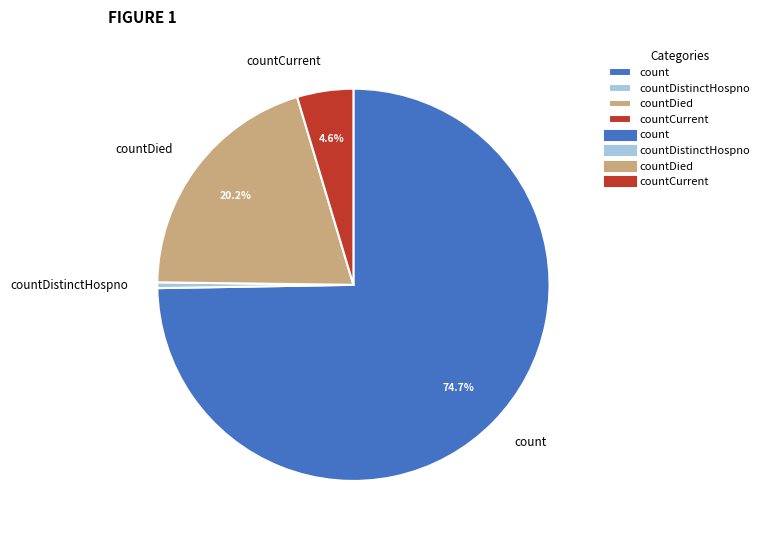

Does any single category account for the majority?

Yes